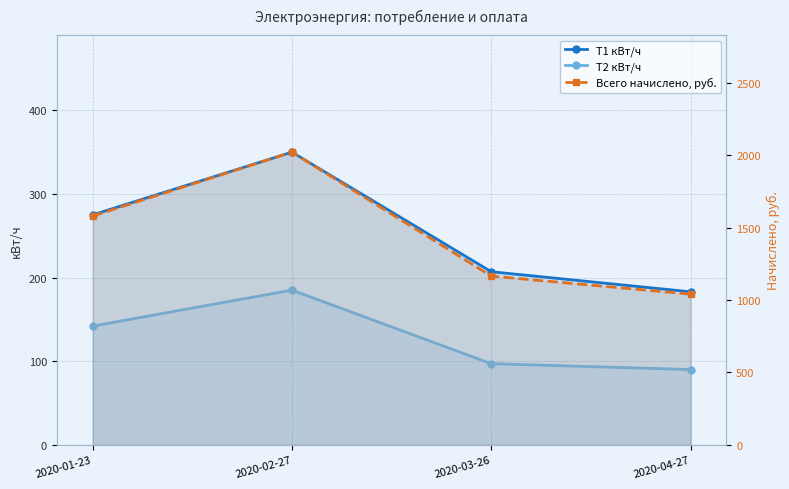

How many lines are shown in the chart?

3